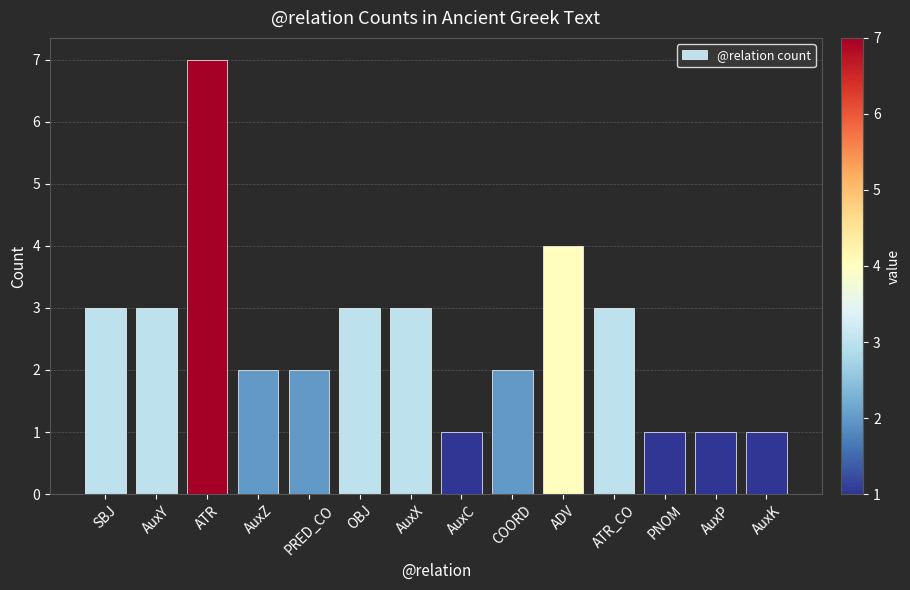

What is the average value?

3